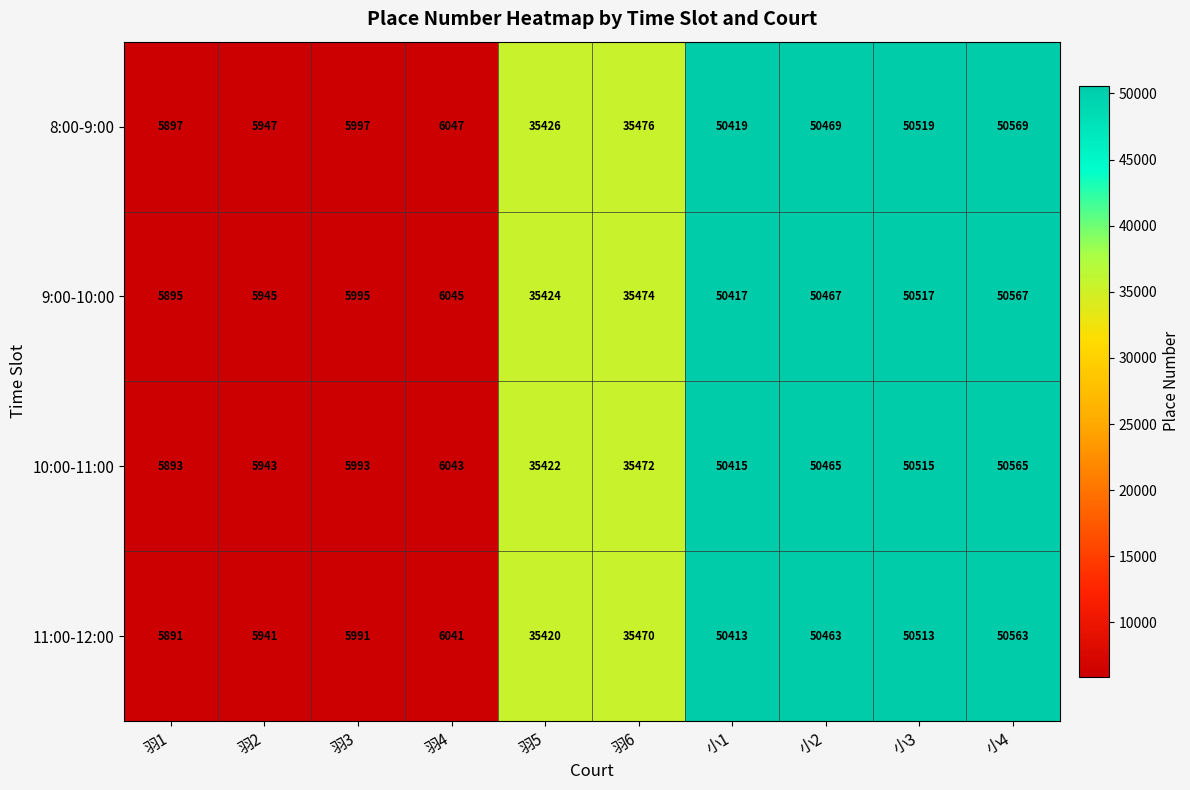

How many categories are shown in the chart?

10